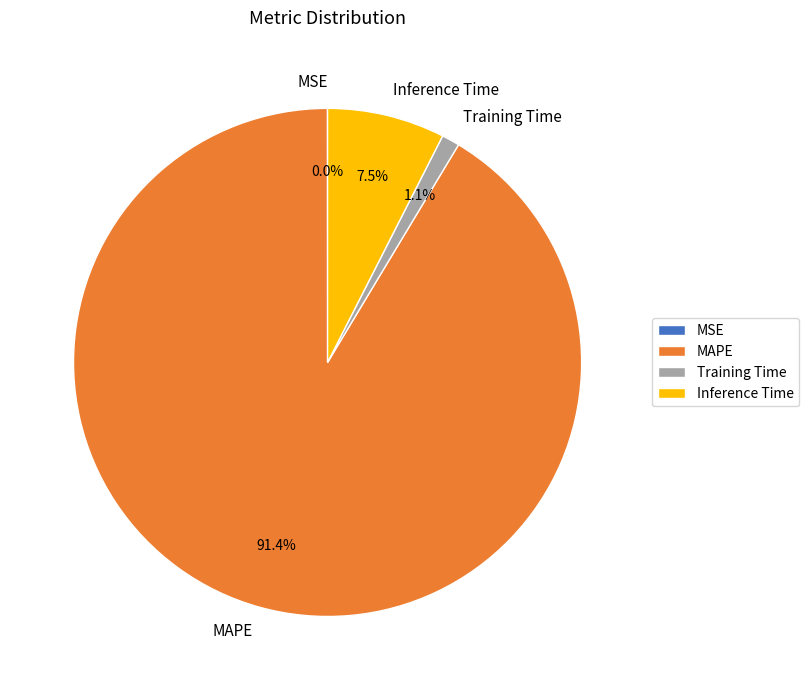

Do MAPE and Inference Time together represent more than half of the pie?

Yes